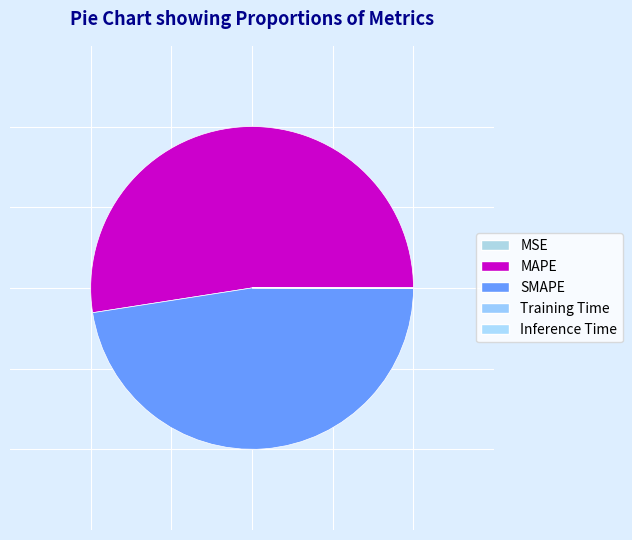

Is it true that MSE is 1% of the pie?

False